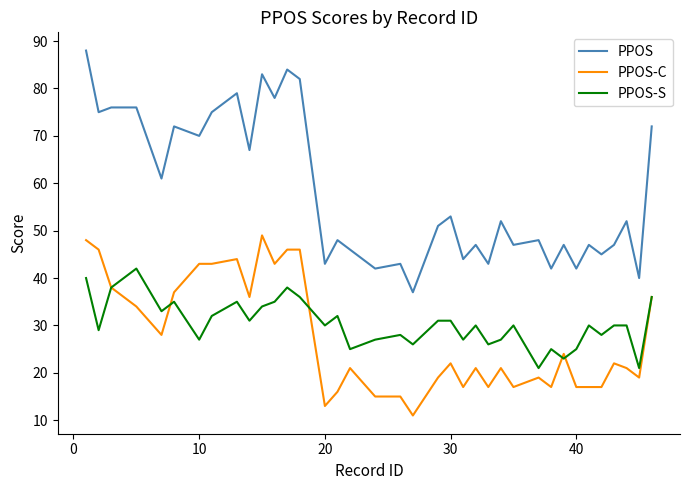

What is the average value of the PPOS-S series?

30